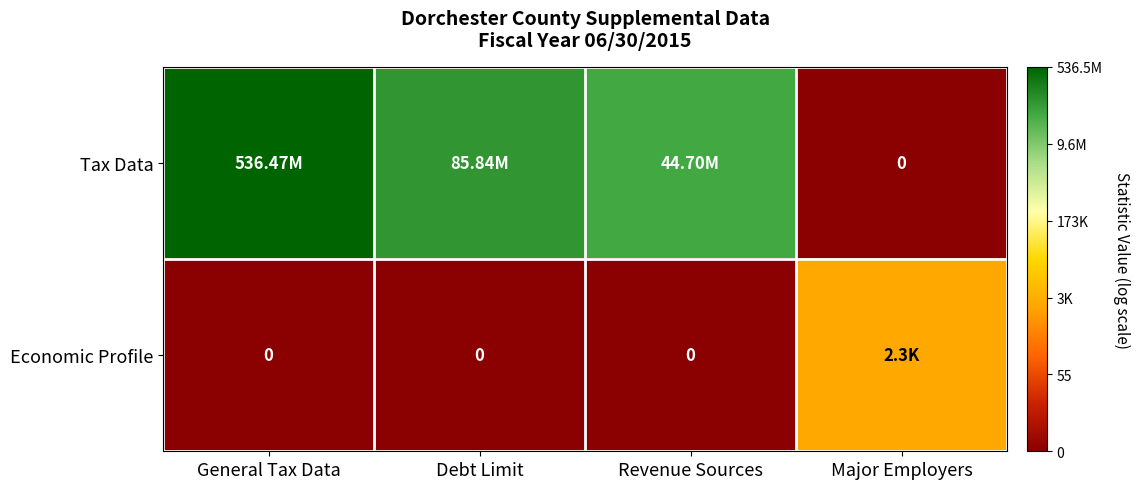

Which series has the largest total across all categories?

Tax Data